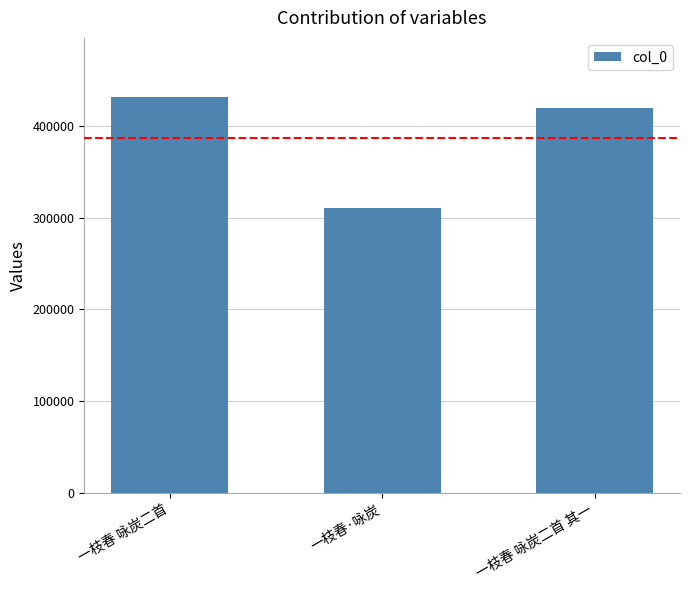

Reading right to left, list all the values displayed in this chart.

420010	310021	431465